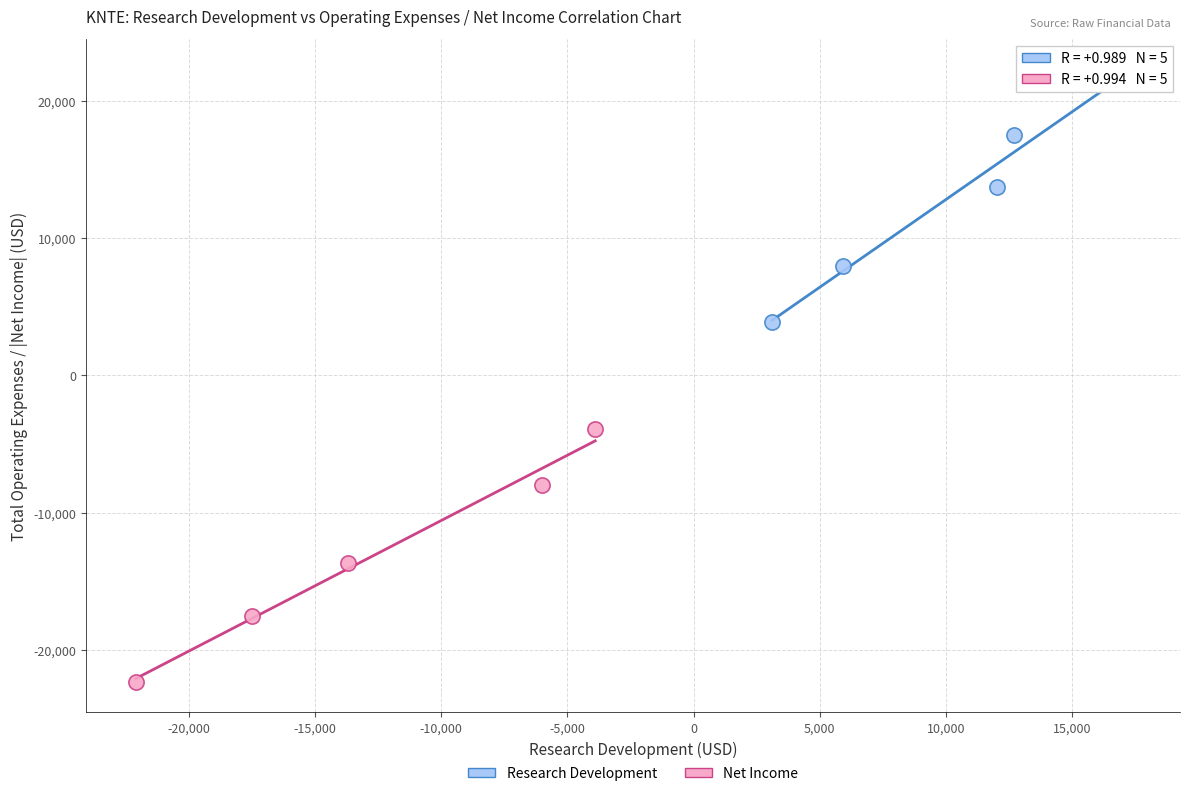

Which series reaches the minimum Y coordinate?

Net Income